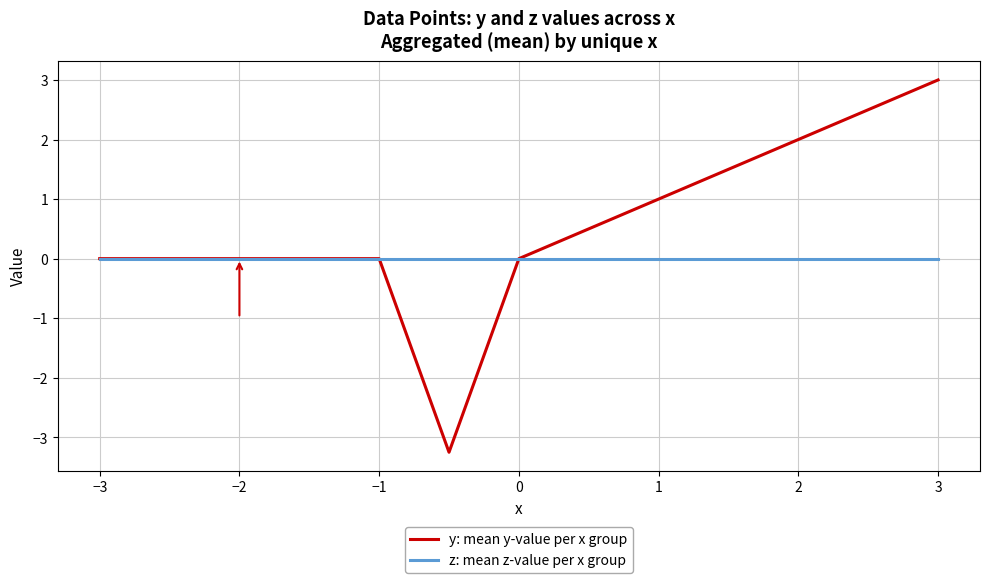

Does the chart display data point markers on the line(s)?

No